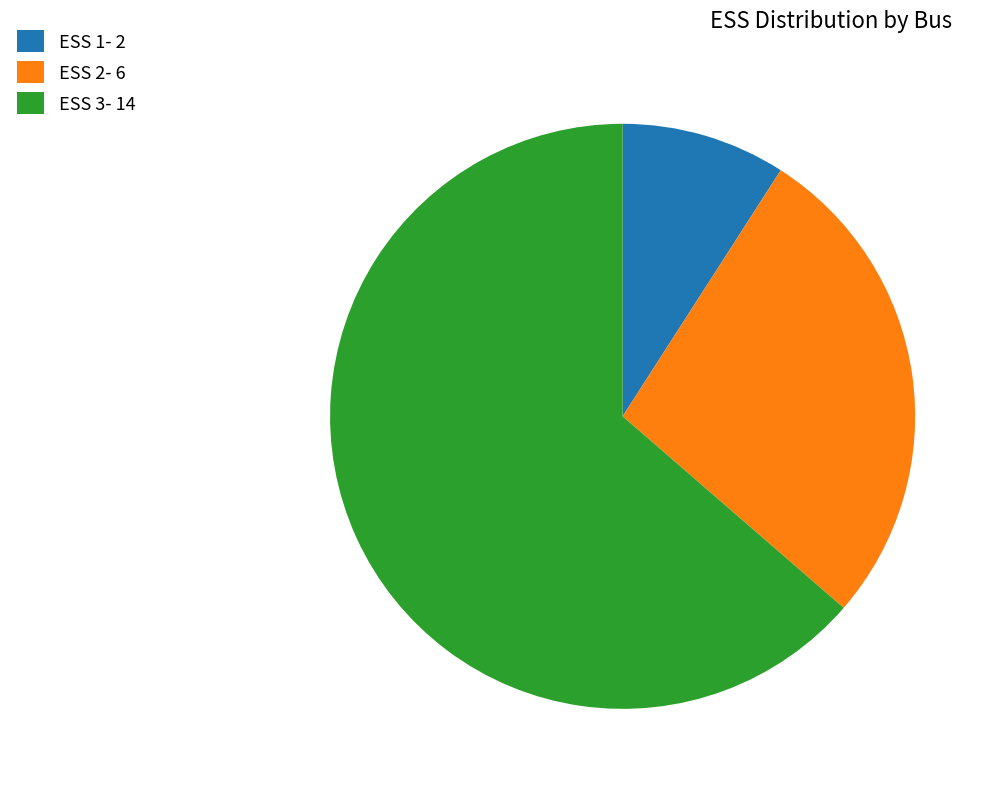

Is it true that ESS 3- 14 is 70% of the pie?

False